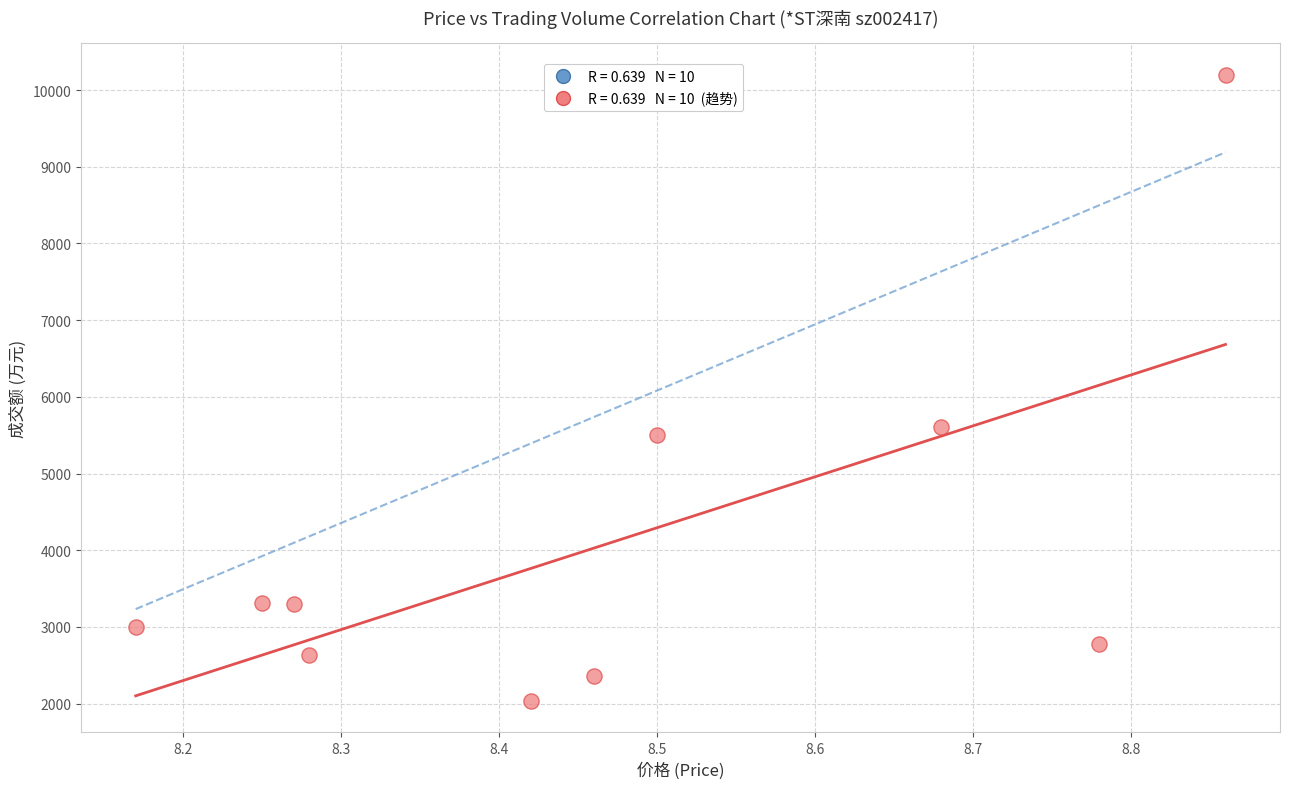

What is the range of Y values (max minus min)?

8164